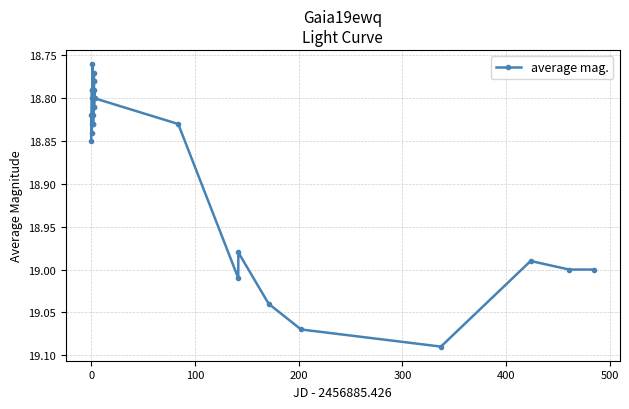

What is the sum of all values?

565.9